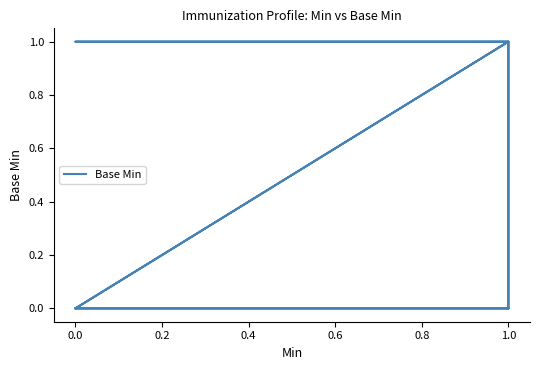

How many points are higher than both their immediate neighbors (excluding endpoints)?

1